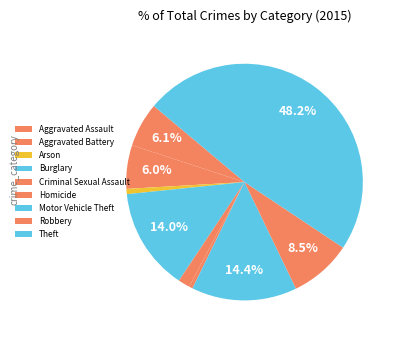

True or false: Aggravated Assault accounts for 6% of the total.

True